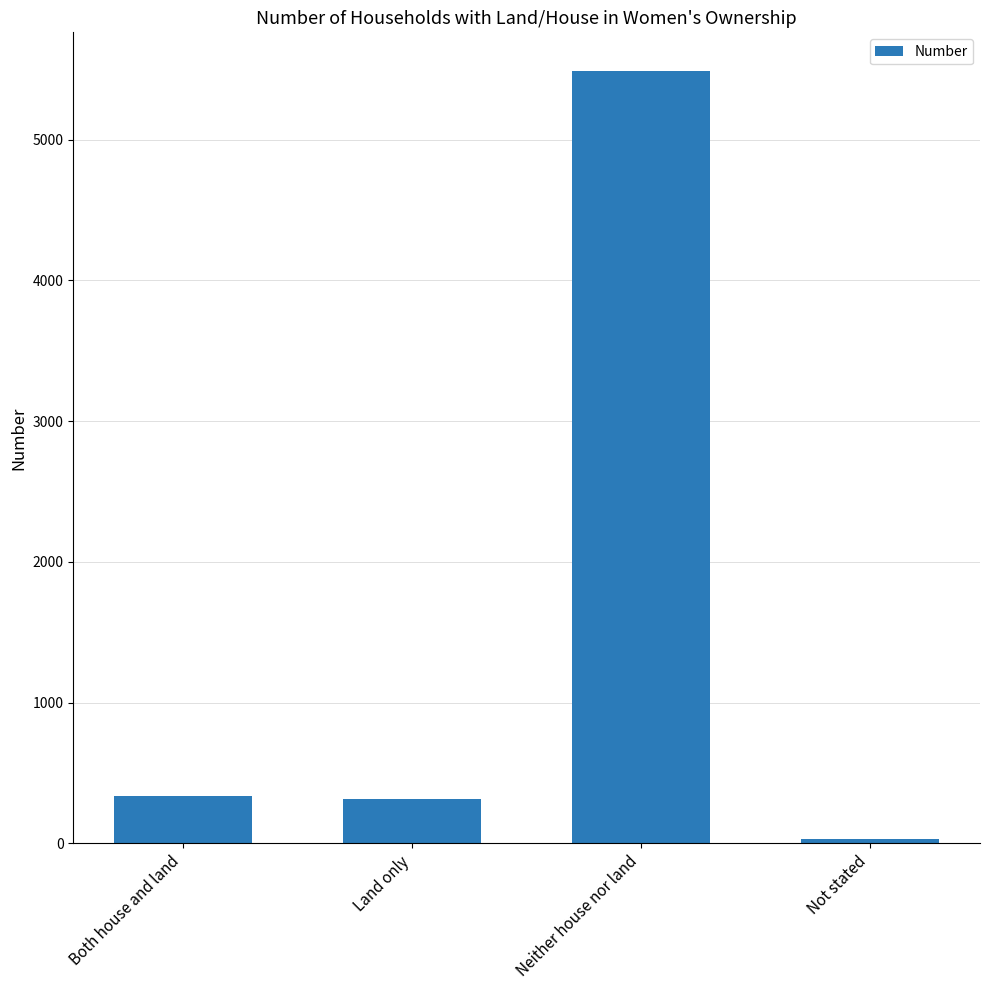

What position from the right is Neither house nor land?

2